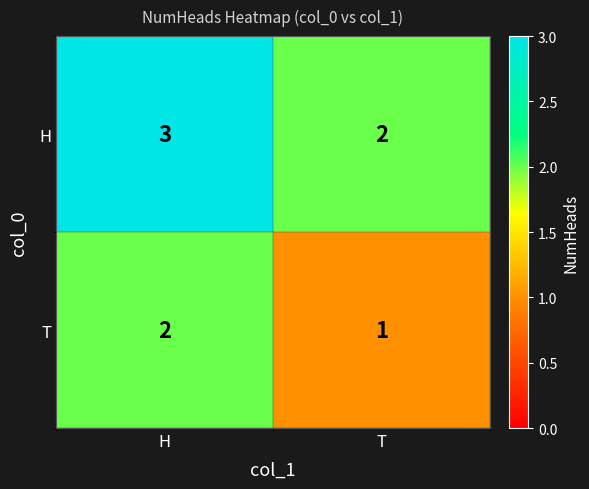

What is the total value across all series at T?

3